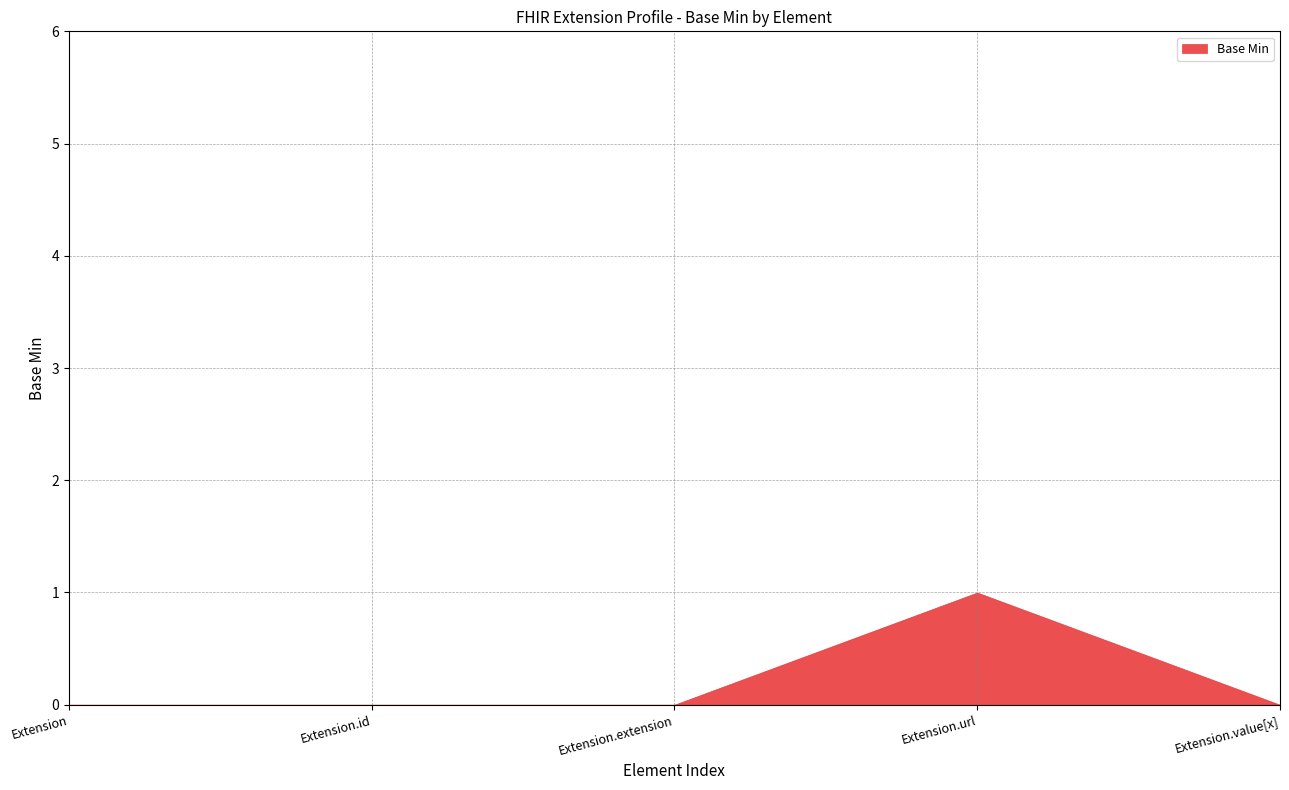

What is the label of the 5th point from the left?

Extension.value[x]